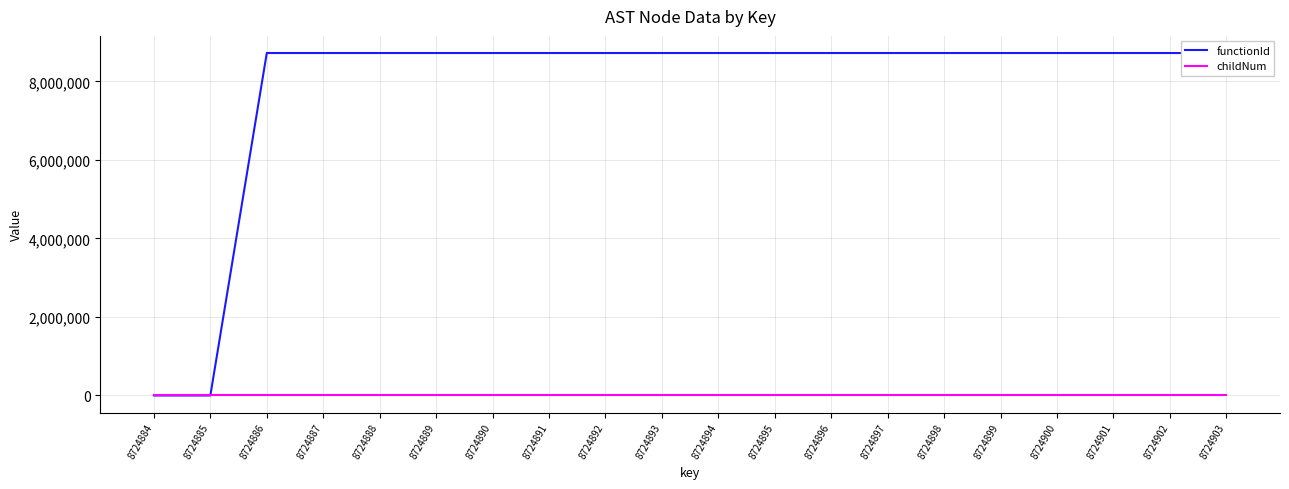

Rank the categories by childNum value from lowest to highest.

8724884, 8724885, 8724886, 8724887, 8724888, 8724889, 8724890, 8724893, 8724894, 8724895, 8724896, 8724898, 8724899, 8724901, 8724902, 8724891, 8724897, 8724900, 8724903, 8724892